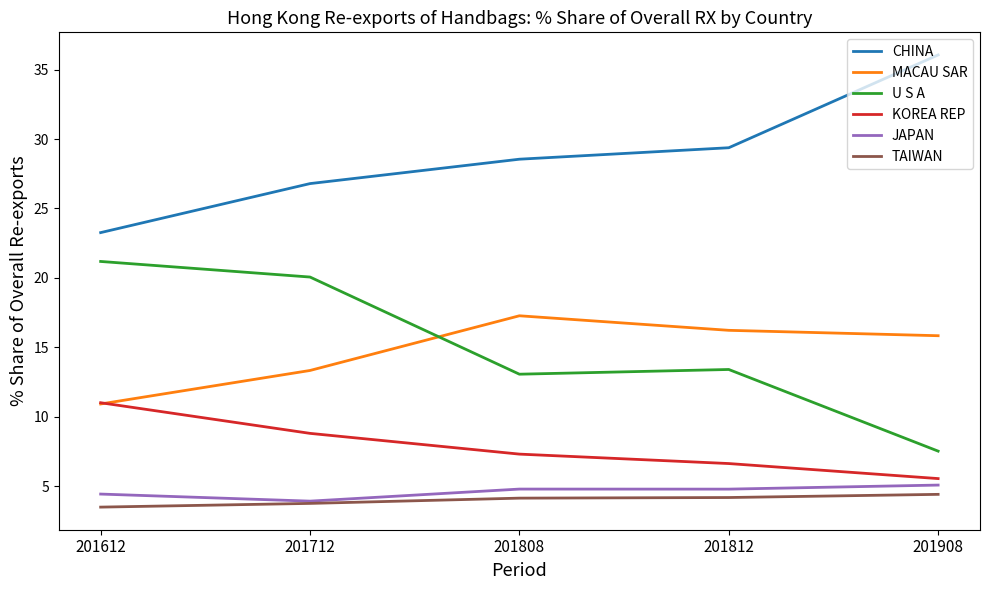

True or false: TAIWAN and MACAU SAR intersect in this chart.

False